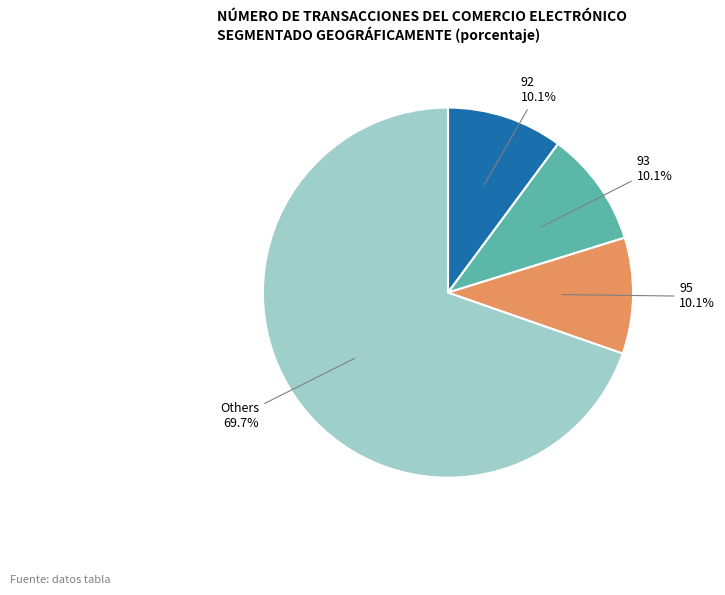

Is there a majority slice in this chart?

Yes